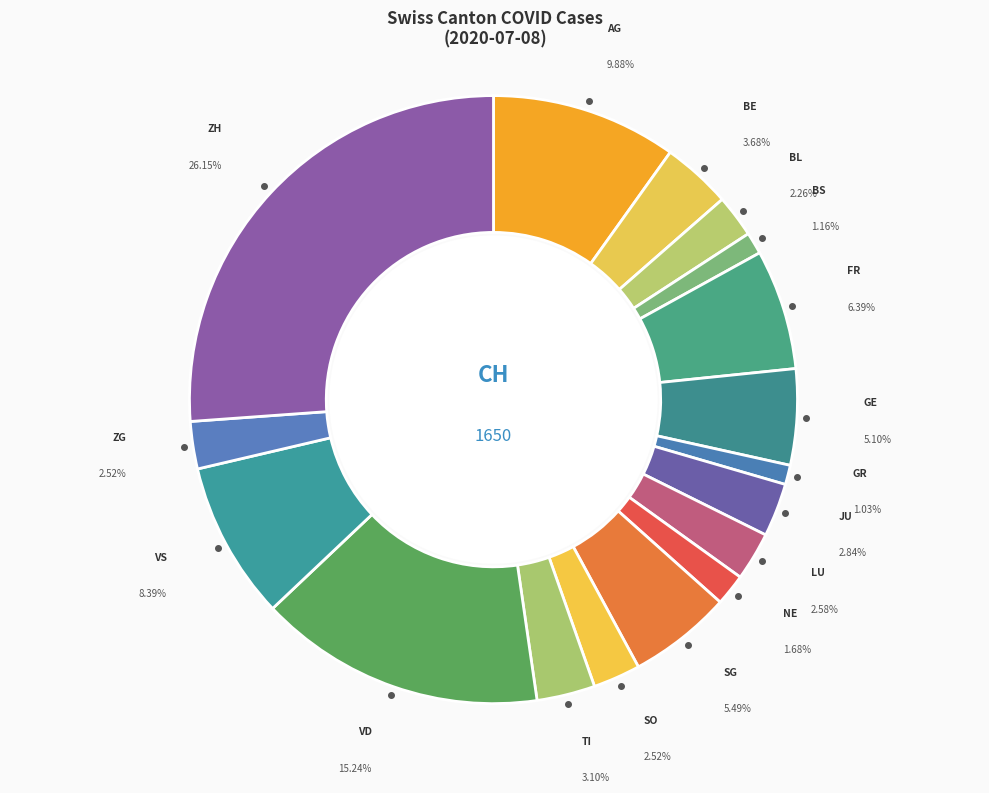

How much of the chart is everything except TI?

96.9%